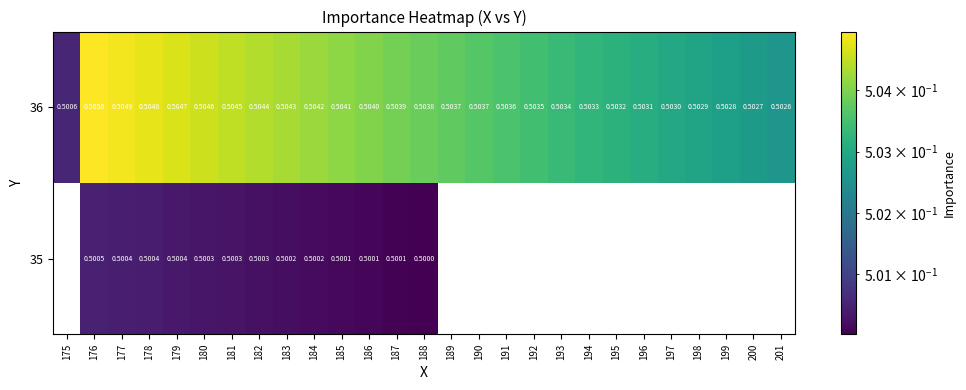

The value of 35 at 185 is 0.5. True or false?

True